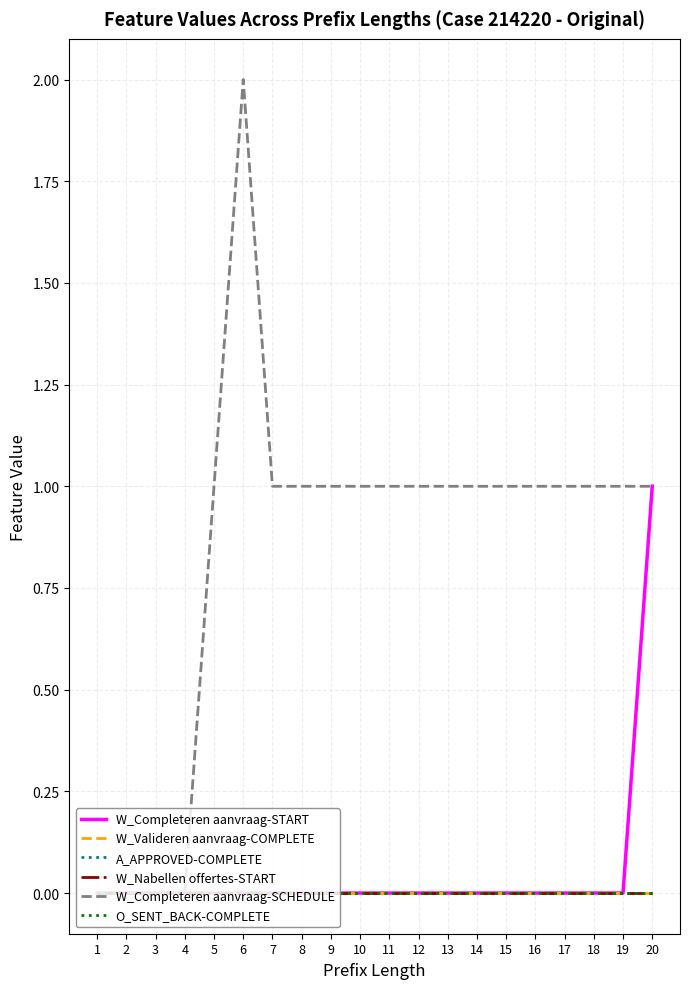

Is this an area chart (filled region under the line)?

No